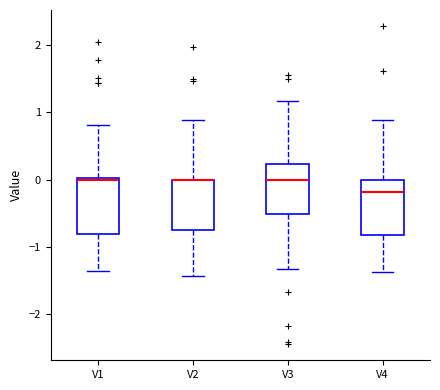

Reading left to right, transcribe this box plot: for each box, give where its median line is, the range the box spans, and where its two whiskers end, as read against the y-axis. The values are not printed on the chart, so give them approximately, as read against the axis.

V1: median 0.0 (drawn on the box's upper edge), box -0.8 to 0.0, whiskers -1.4 to 0.8
V2: median 0.0 (drawn on the box's upper edge), box -0.7 to 0.0, whiskers -1.4 to 0.9
V3: median 0.0, box -0.5 to 0.2, whiskers -1.3 to 1.2
V4: median -0.2, box -0.8 to 0.0, whiskers -1.4 to 0.9